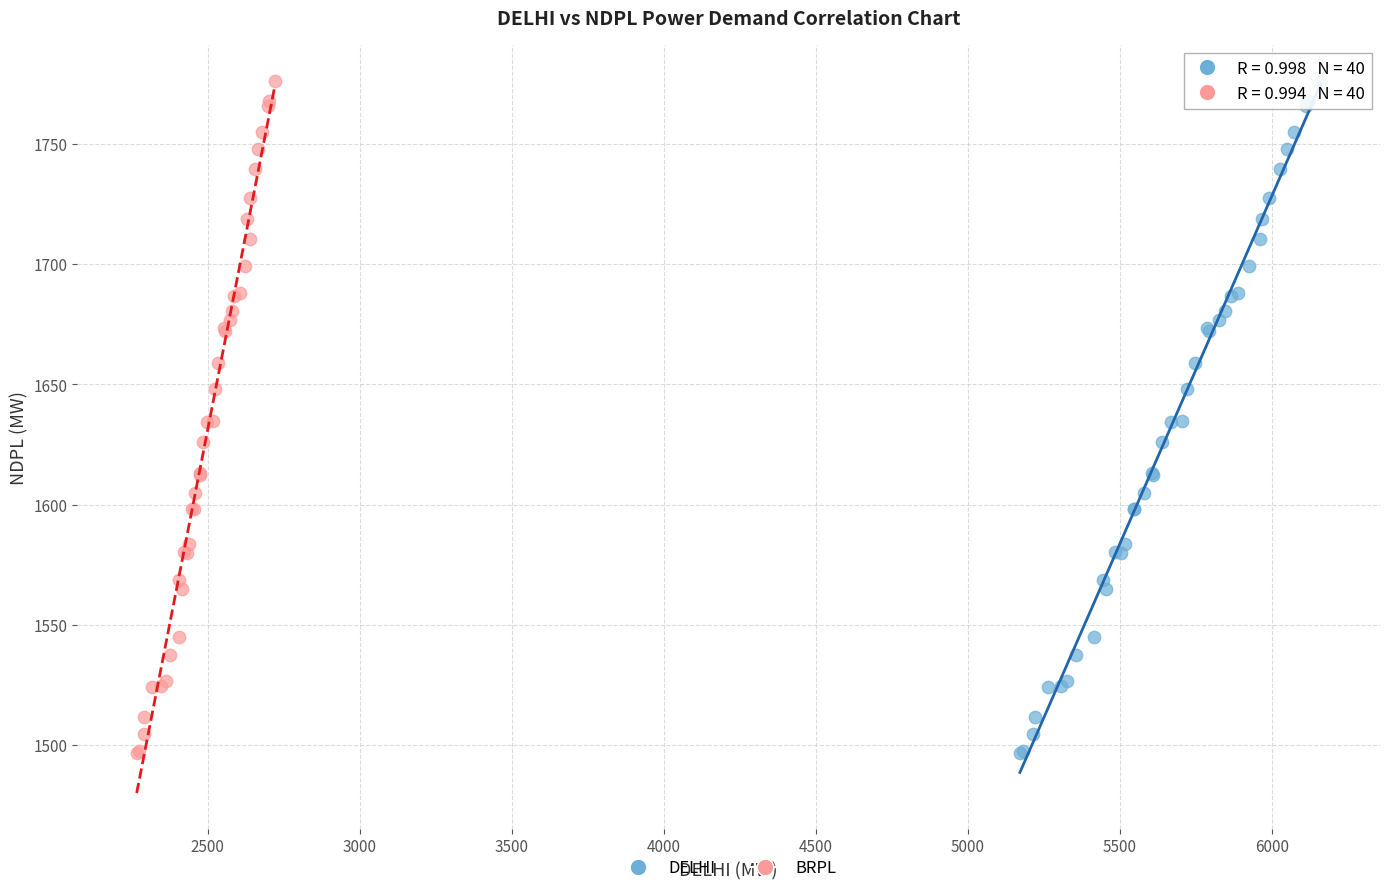

What are all the series names shown in the legend?

DELHI, BRPL